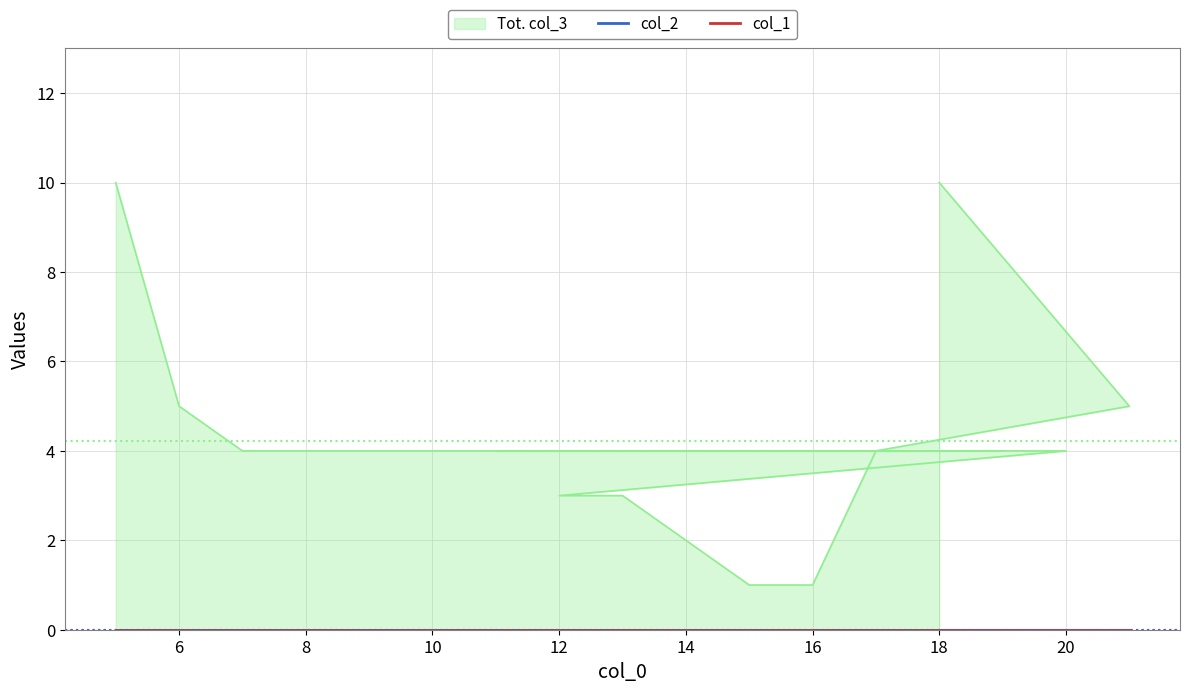

True or false: col_3 and col_1 intersect in this chart.

False